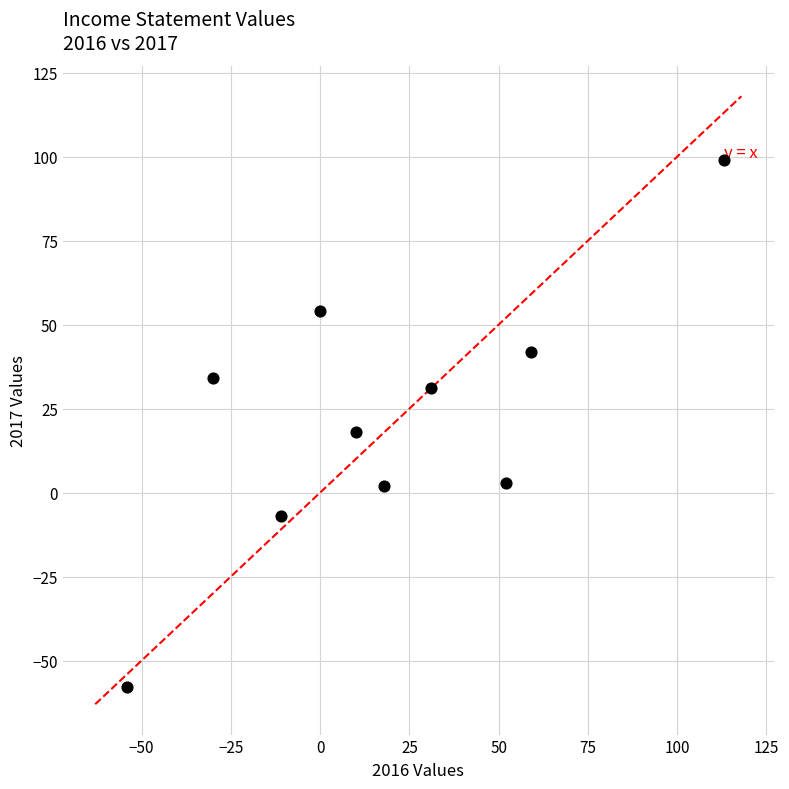

What is the range of Y values (max minus min)?

157